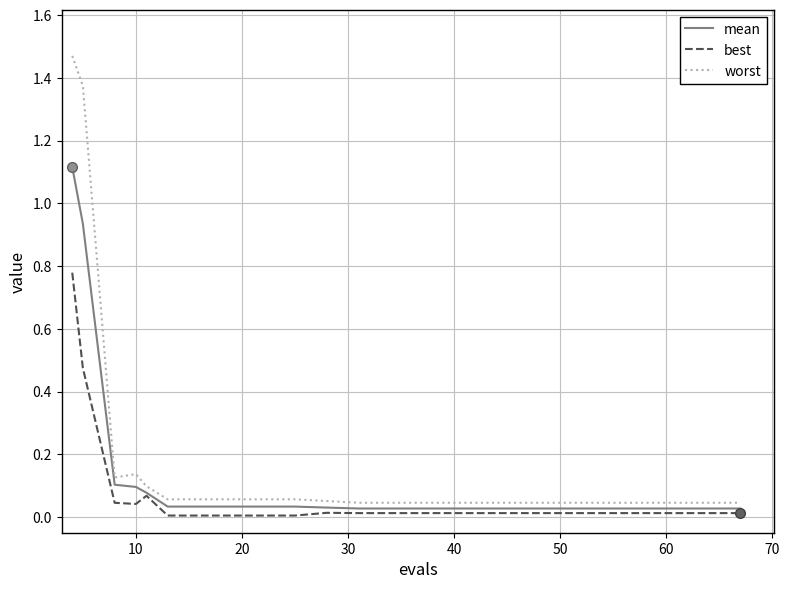

Which series has the largest range (max minus min)?

worst